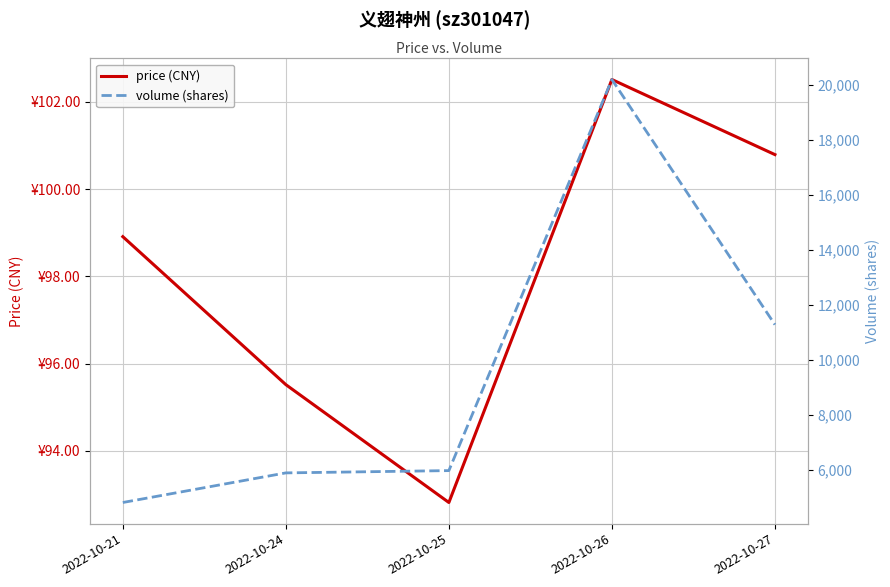

What is the difference between the second highest and second lowest values in the volume (shares) series?

5387.0